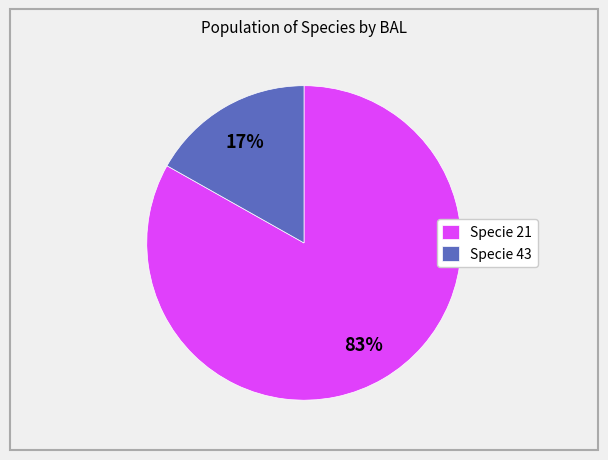

How many segments does this pie chart have?

2